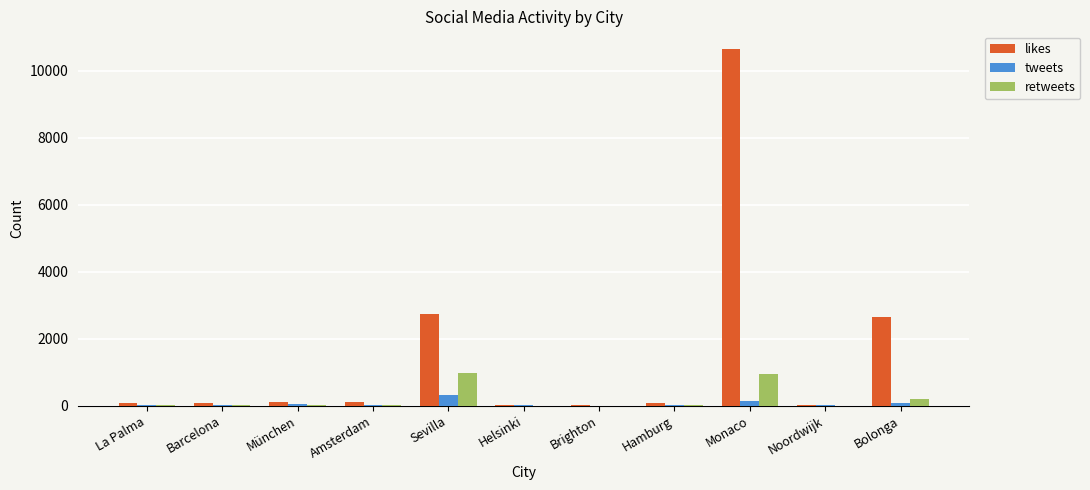

What is the greatest value displayed?

10648